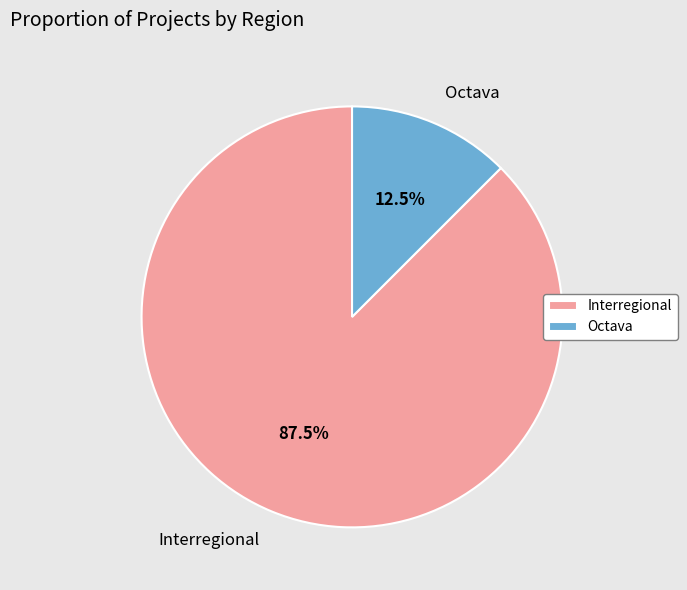

Rank the categories by value from highest to lowest.

Interregional, Octava